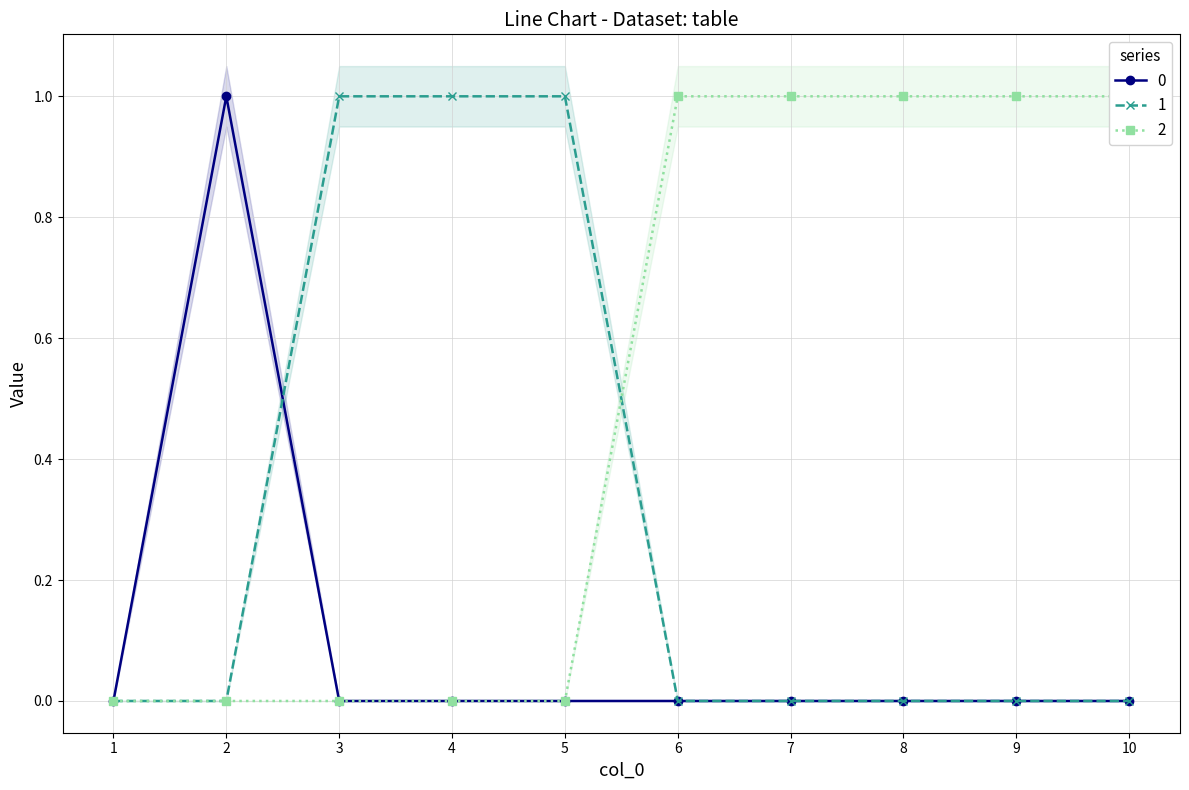

Is it true that 2 equals -1 at 4?

False